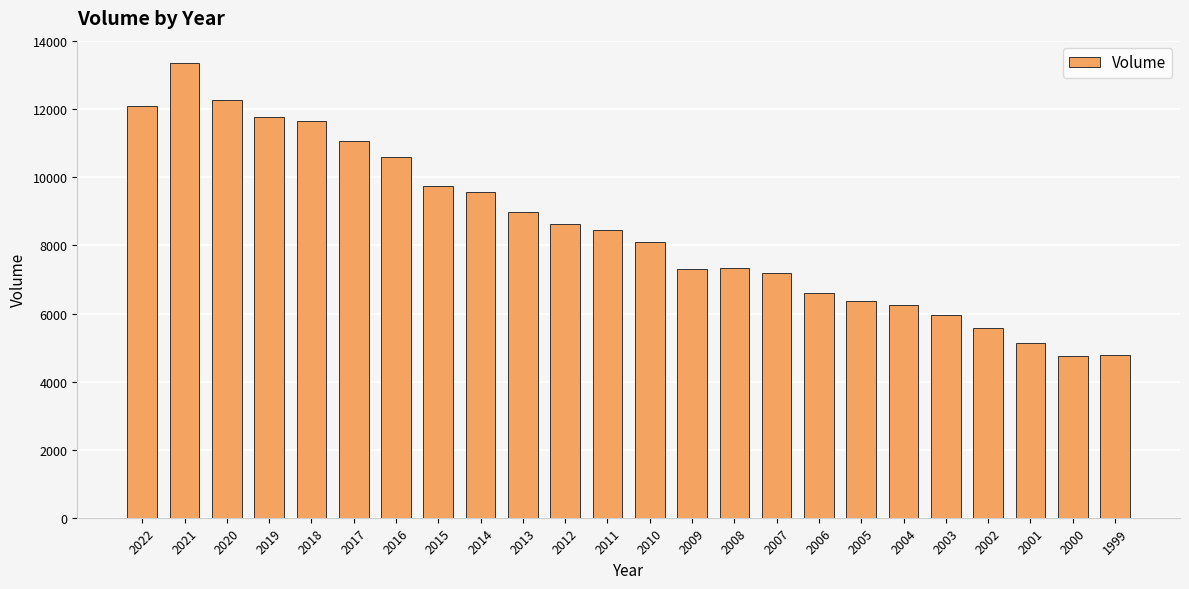

What is the difference between the maximum and minimum values?

8593.6